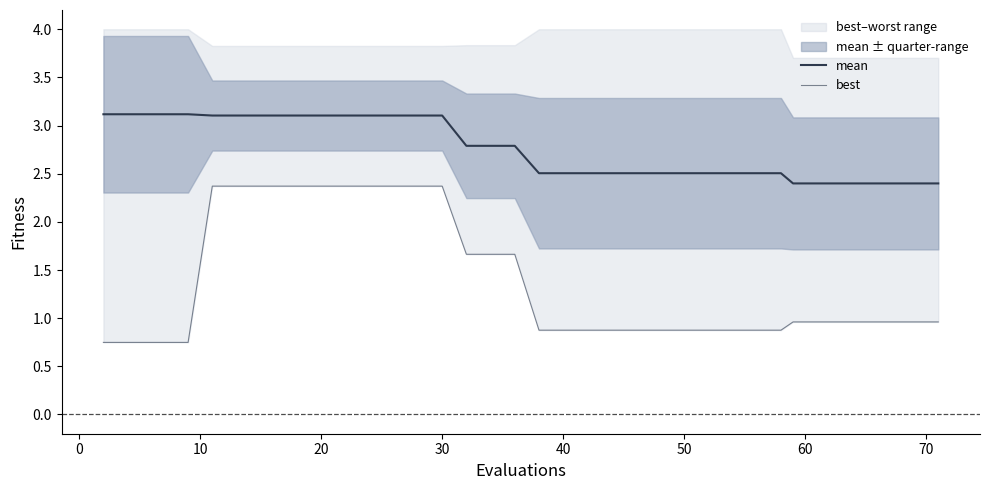

Is the value of mean at 18 greater than the value of best at 20?

Yes